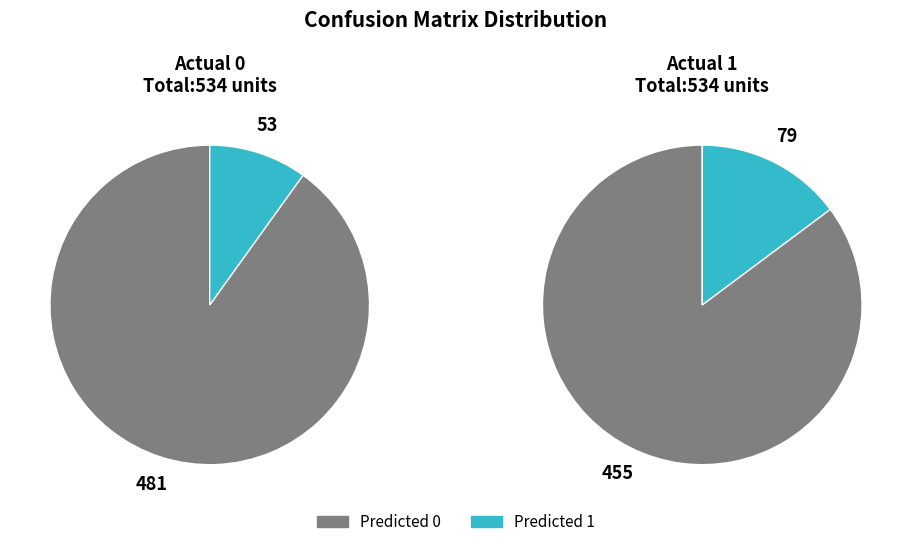

Which slice is the smallest?

Predicted 1